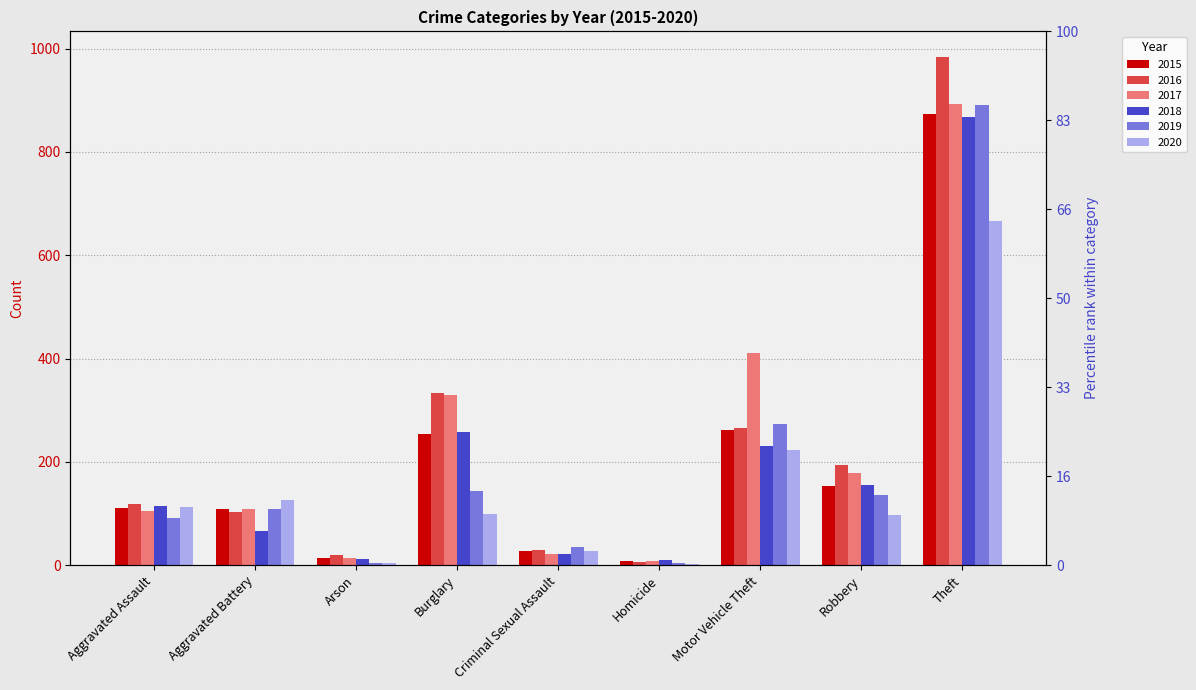

How many series are shown in this chart?

6